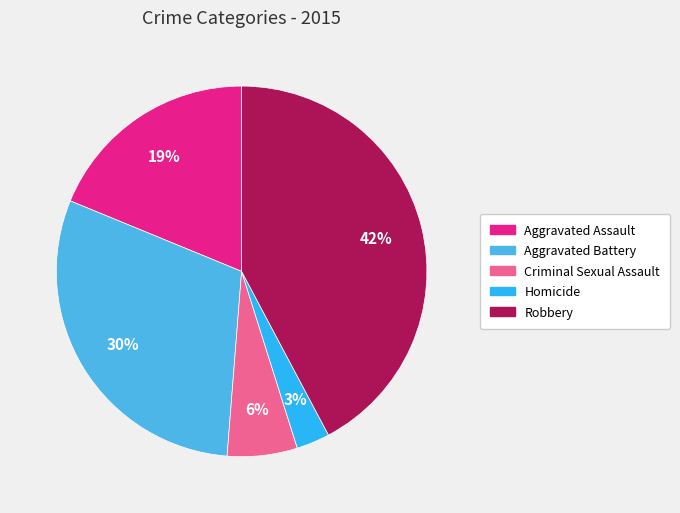

Which slice is the smallest?

Homicide